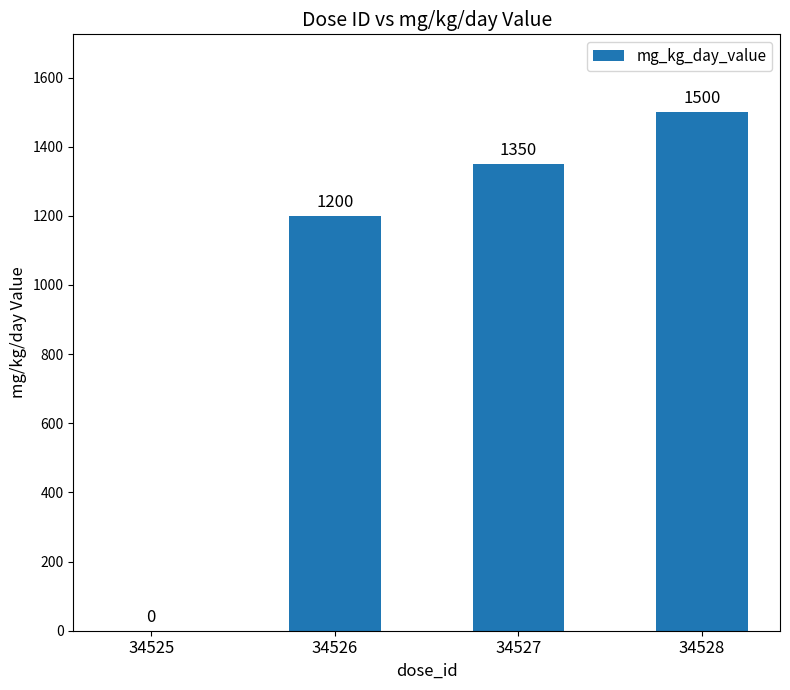

What is the greatest value displayed?

1500